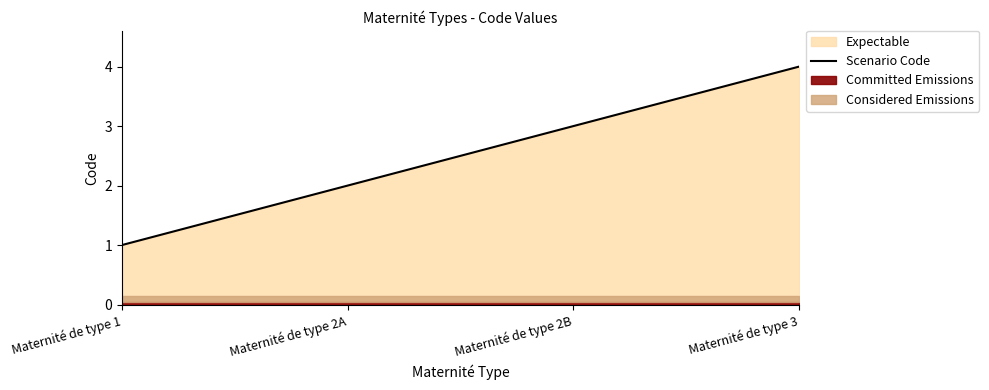

What is the maximum value shown in the chart?

4